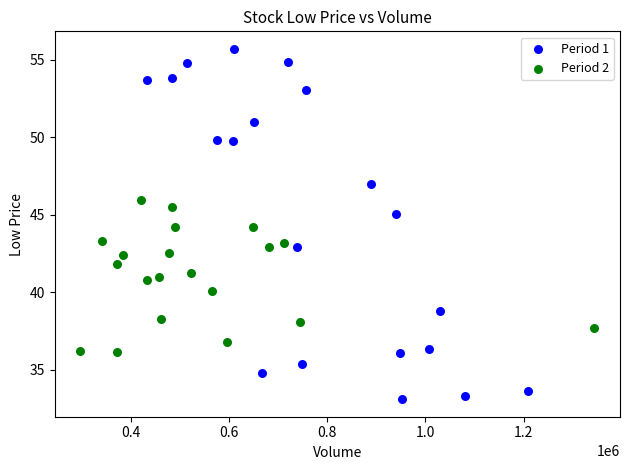

What are all the series names shown in the legend?

Period 1, Period 2